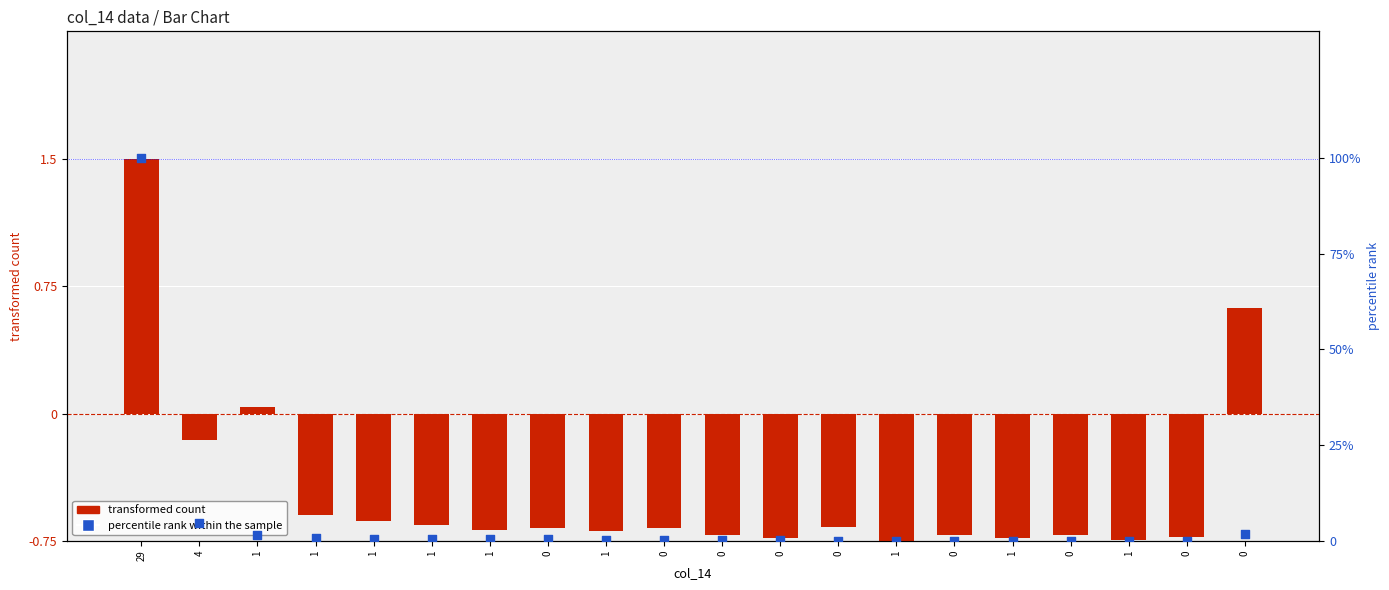

Is the value of percentile rank within the sample at 0 greater than the value of transformed count at 1?

Yes